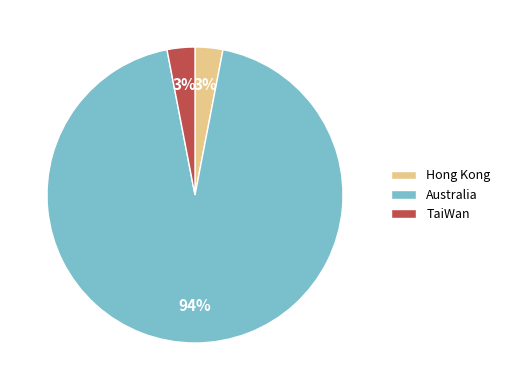

What is the ratio of the value at Hong Kong to the value at TaiWan?

1.0